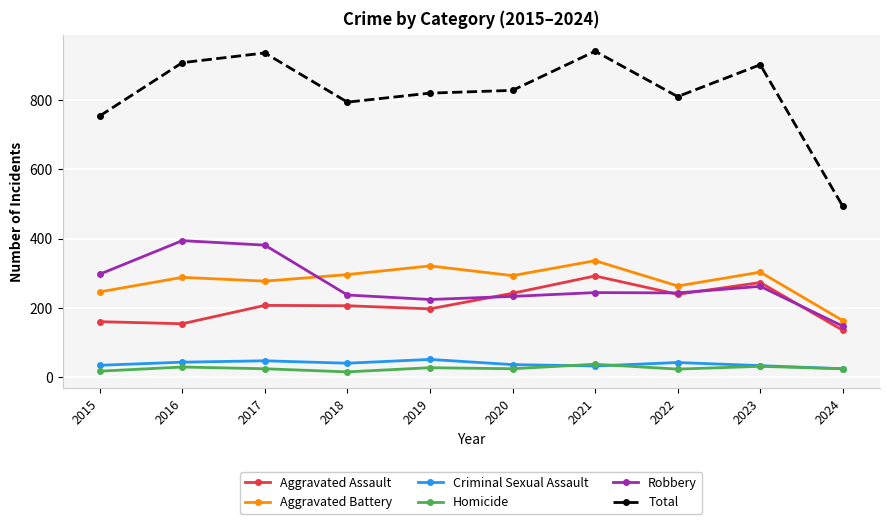

True or false: Robbery has a value of 389 at 2021.

False